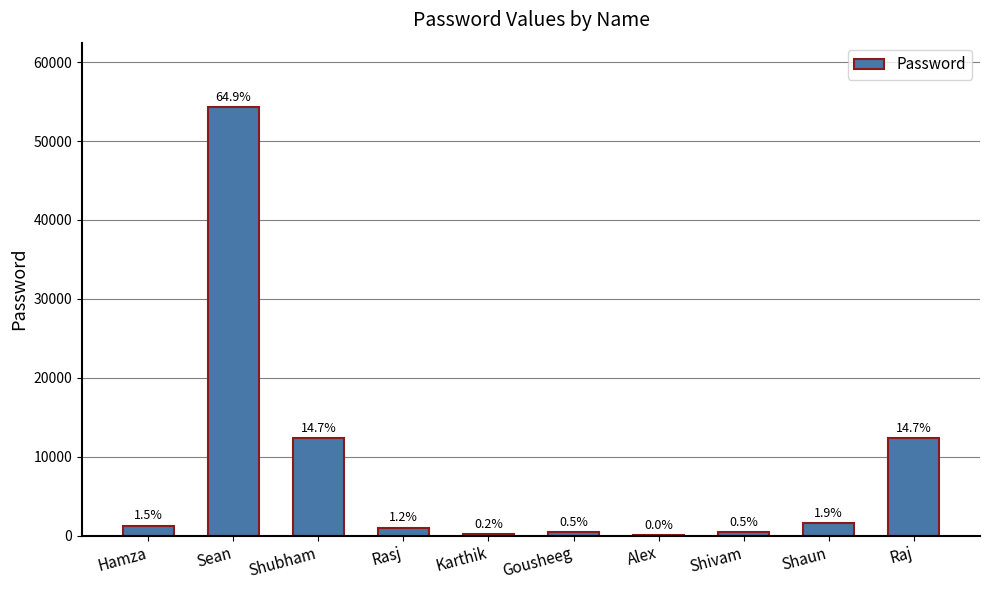

Are the bars horizontal?

No